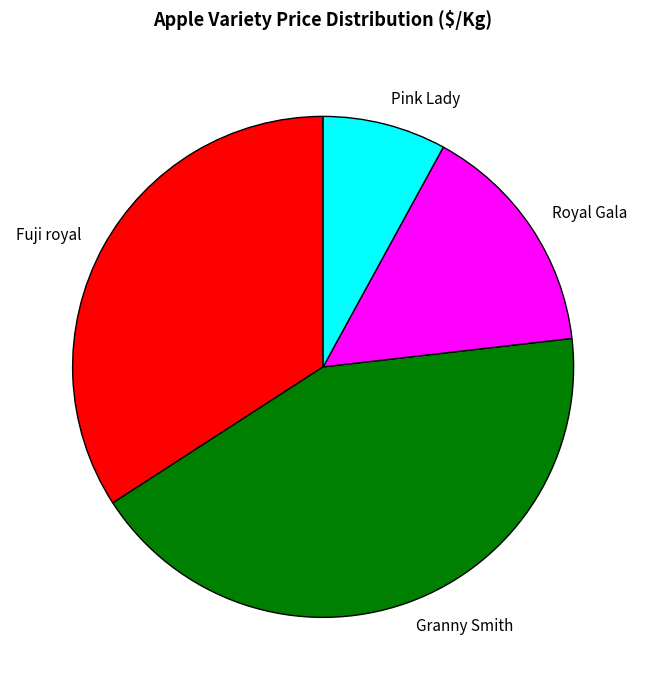

Which category has the biggest portion of the pie?

Granny Smith